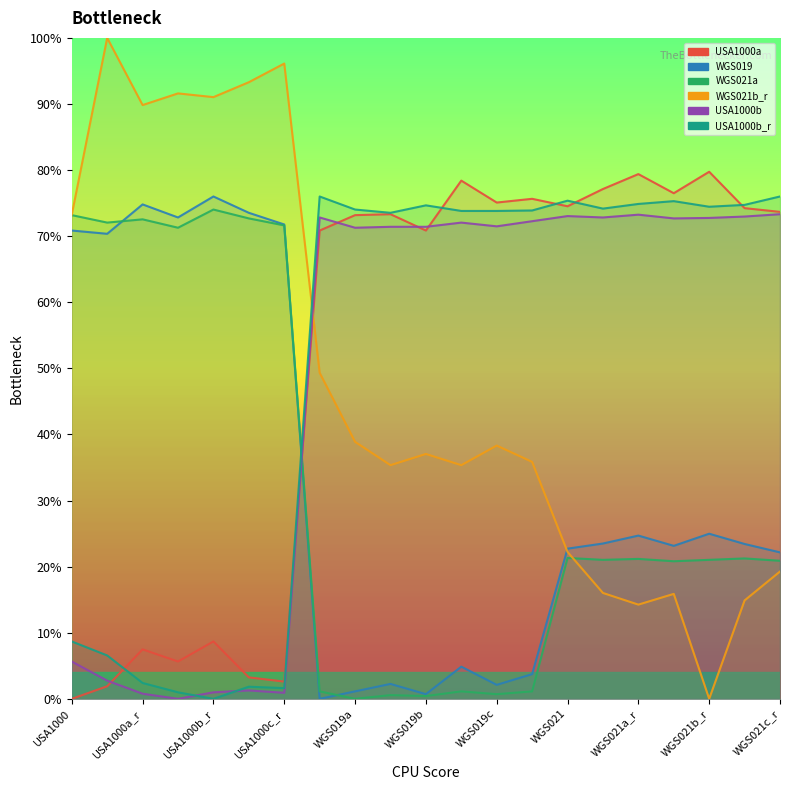

After their last crossing, which series has the higher values: WGS021b_r or USA1000b_r?

USA1000b_r